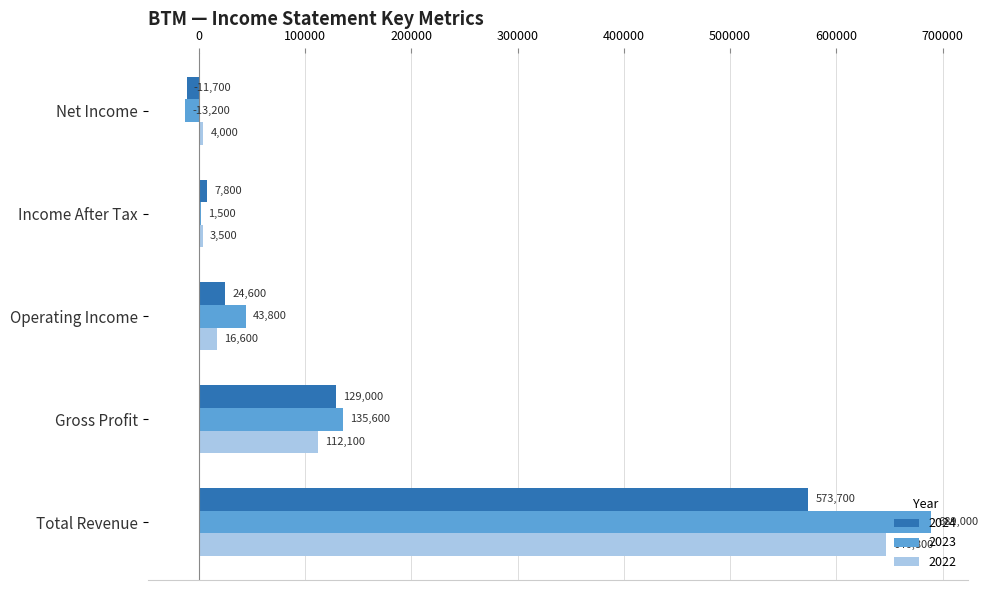

Is the value of 2022 at Total Revenue greater than the value of 2024 at Total Revenue?

Yes